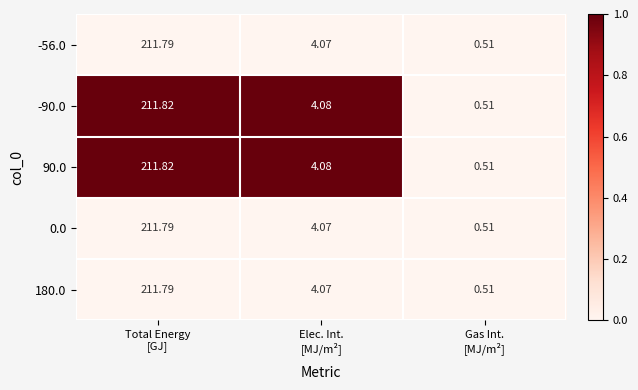

At how many categories does at least one series exceed 0?

3